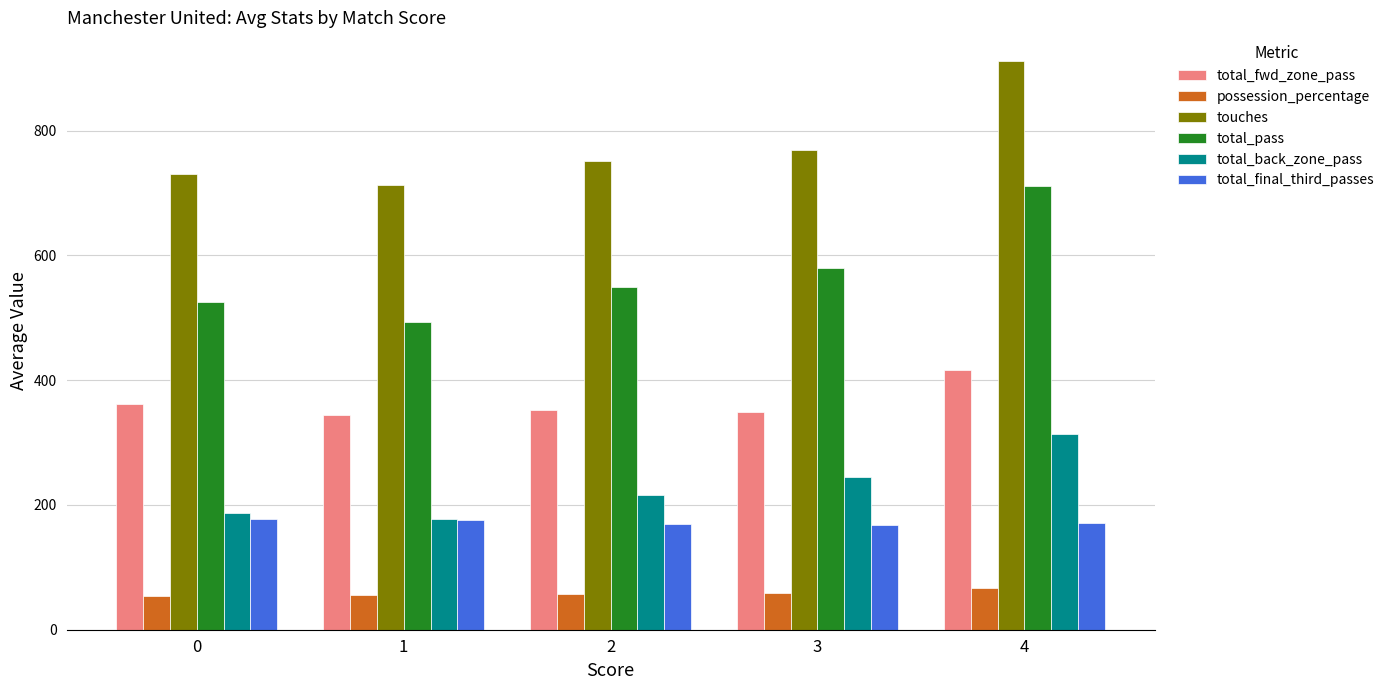

What is the sum of all touches values?

3876.2